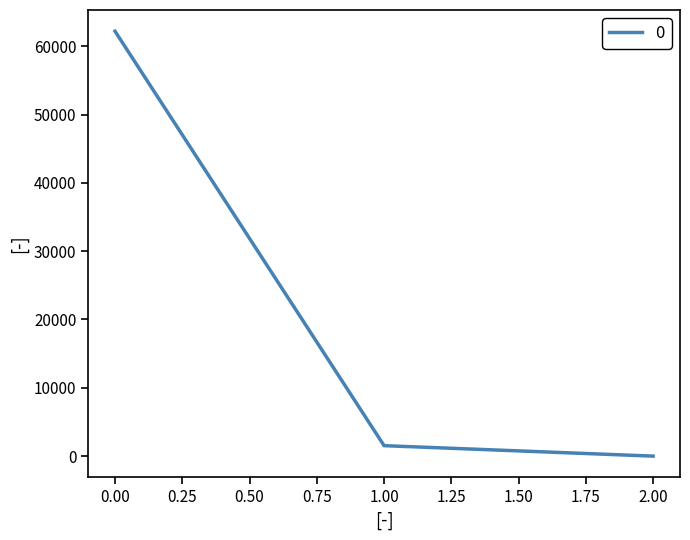

Which label corresponds to the smallest value in the chart?

2.00